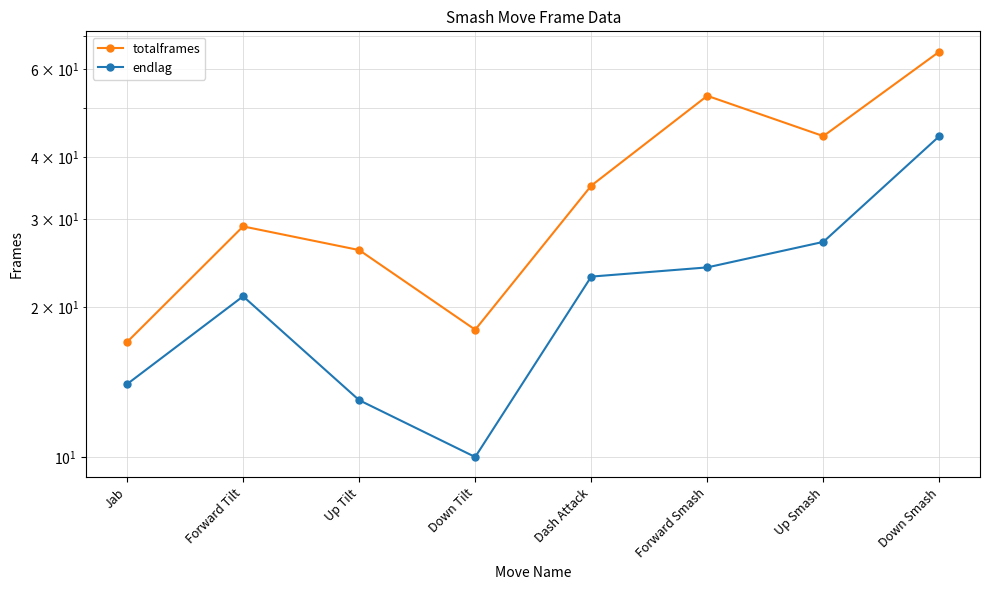

What is the spread (max minus min) of values at Jab?

3